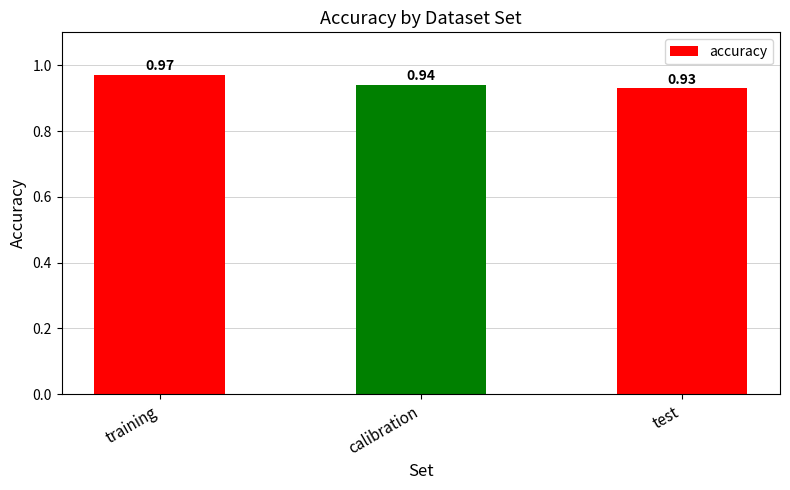

Rank the categories by value from lowest to highest.

test, calibration, training